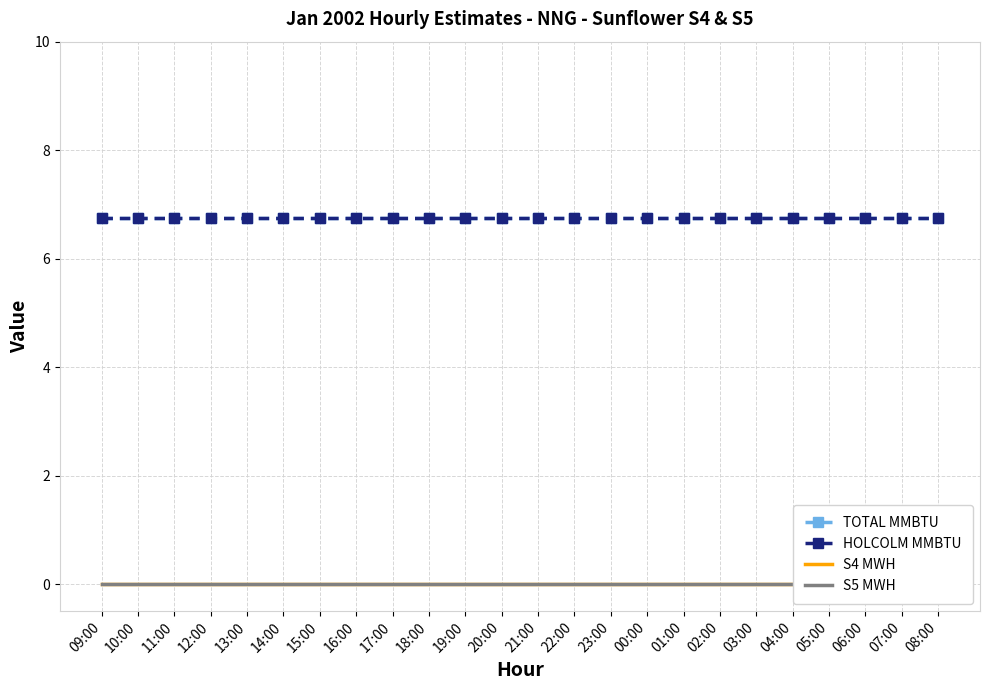

List the series in order of their peak value, highest first.

TOTAL MMBTU, HOLCOLM MMBTU, S4 MWH, S5 MWH